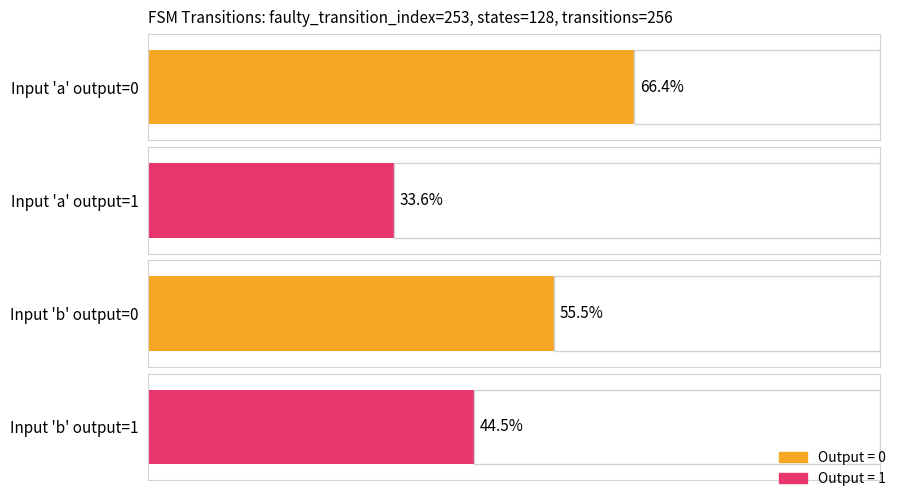

Are the bars grouped side by side (vs. stacked)?

Yes